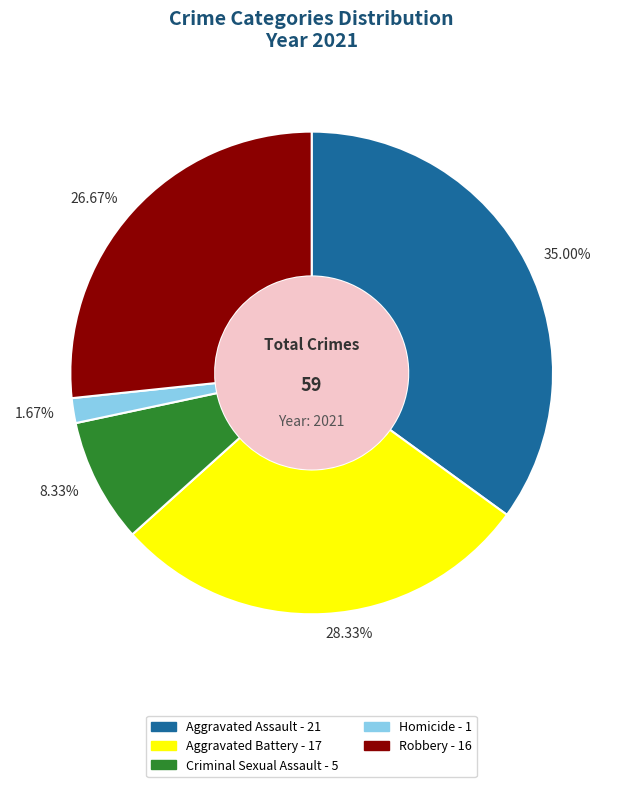

Rank the categories by value from lowest to highest.

1.67%, 8.33%, 26.67%, 28.33%, 35.00%